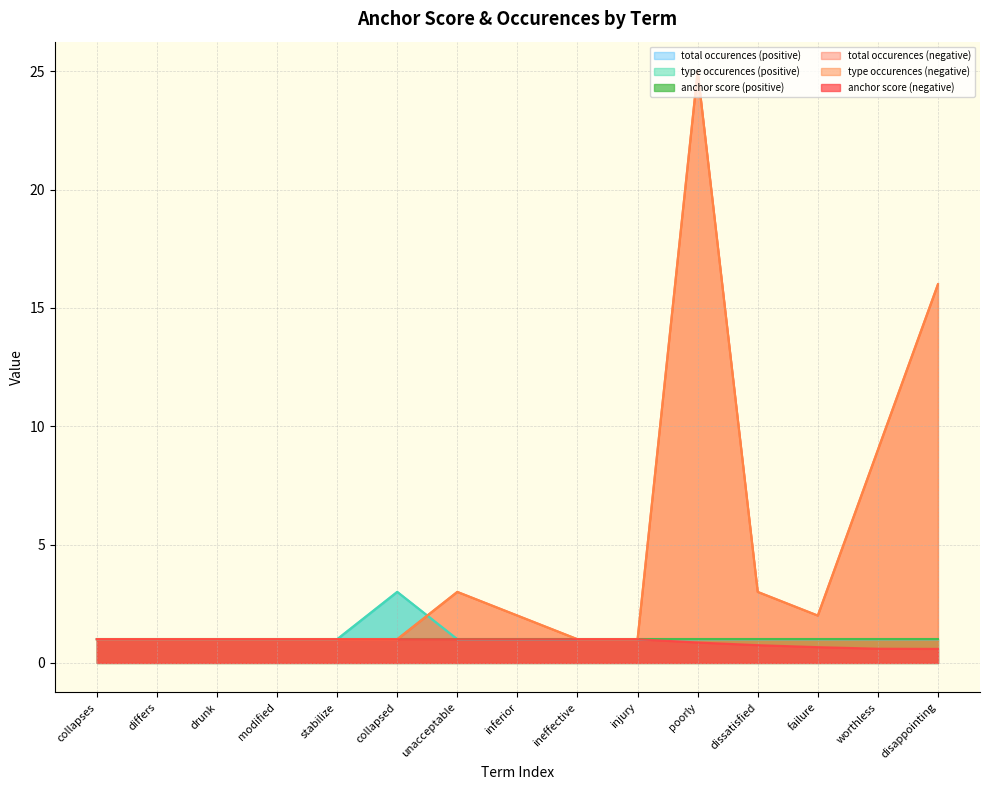

Does the chart display data point markers on the line(s)?

No